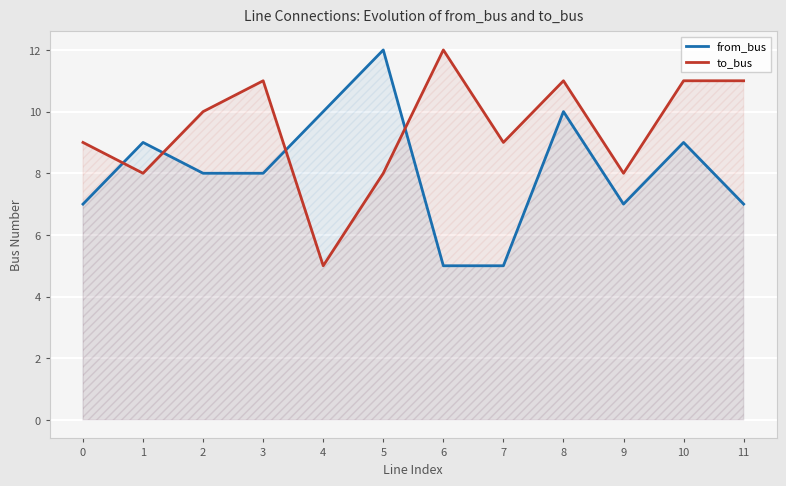

What value does the from_bus series have at 6?

5